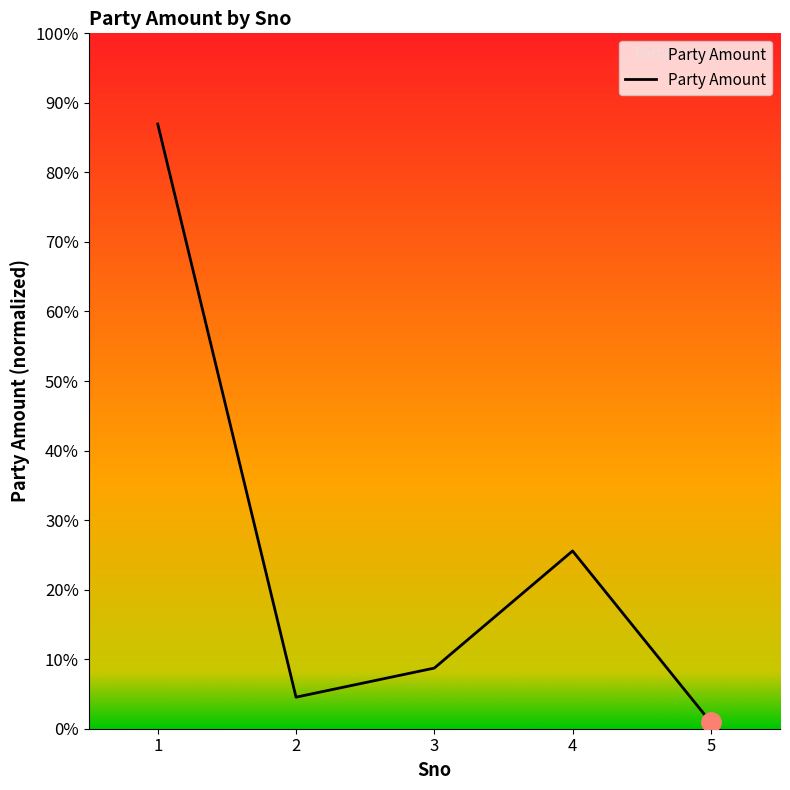

List the labels in order of value, smallest first.

5, 2, 3, 4, 1